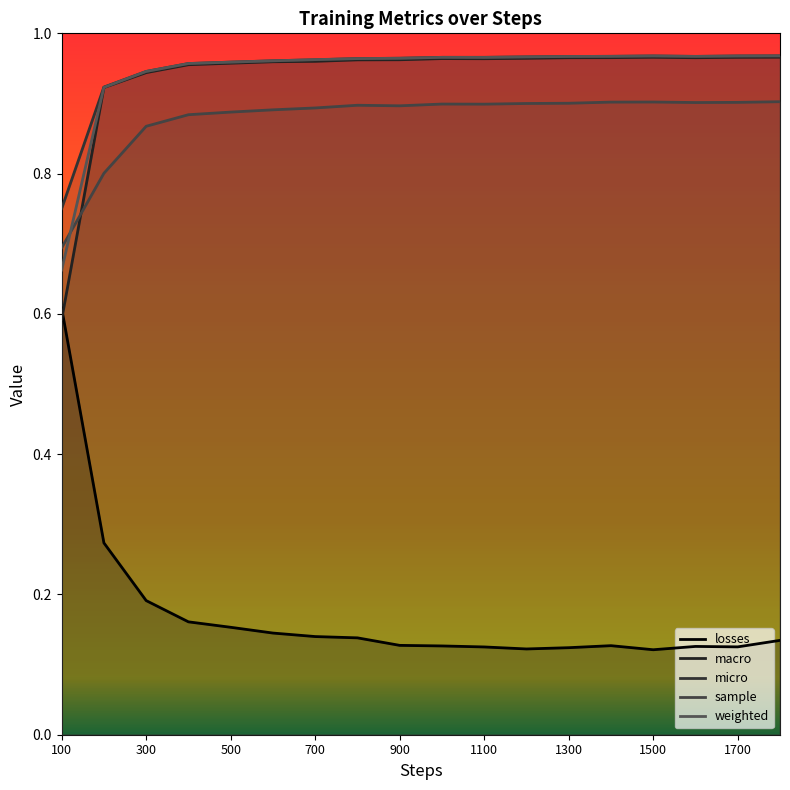

Between 500 and 1600, which is larger?

500